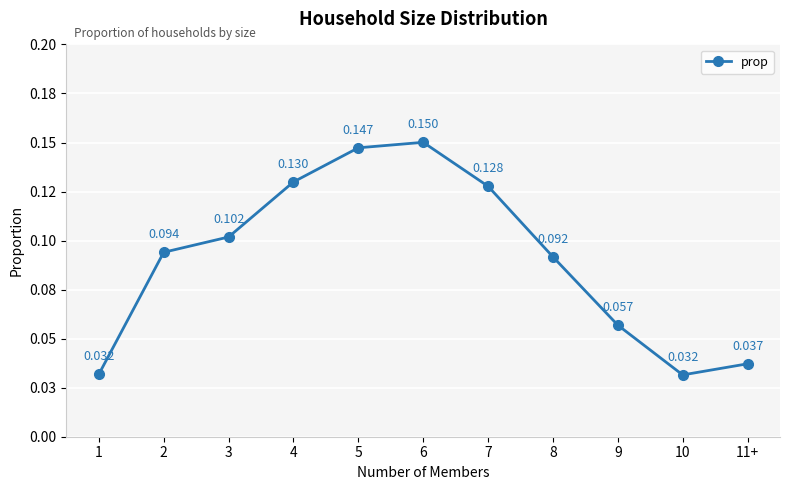

Does the chart have visible grid lines?

Yes